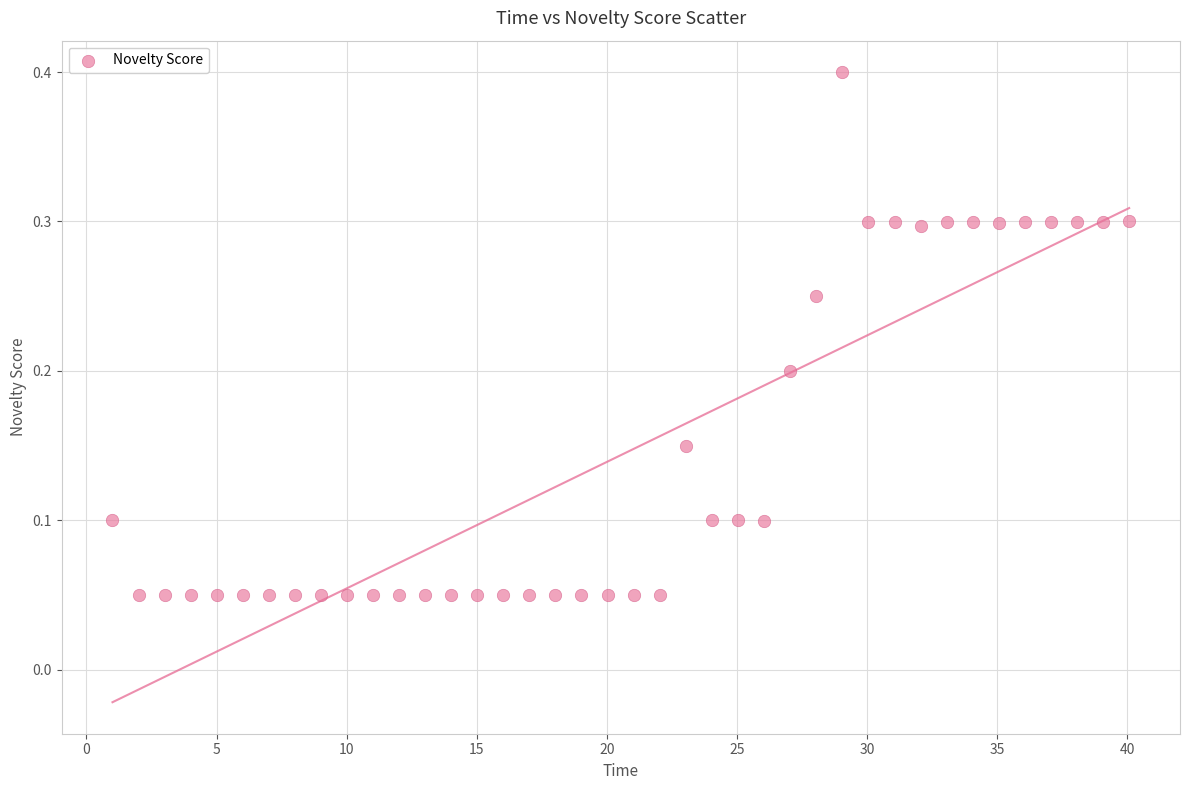

What is the range of Y values (max minus min)?

0.4